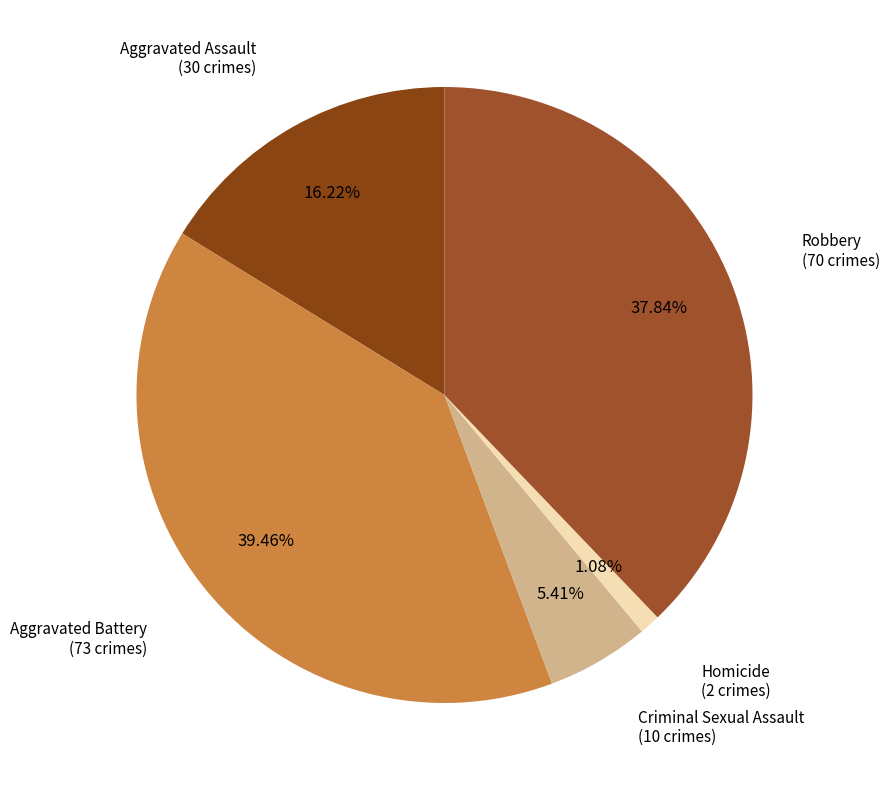

To the nearest percent, what is the difference between the Robbery and Homicide slice percentages?

37%